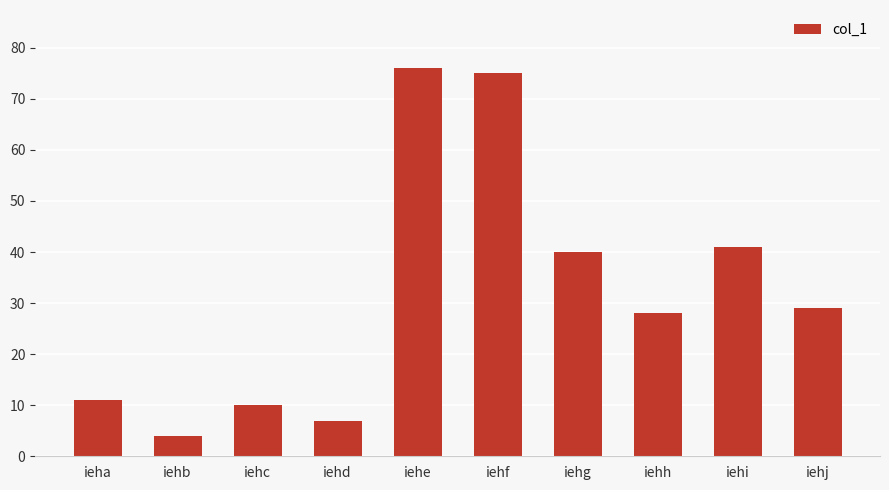

What is the difference between the values at iehd and iehc?

3